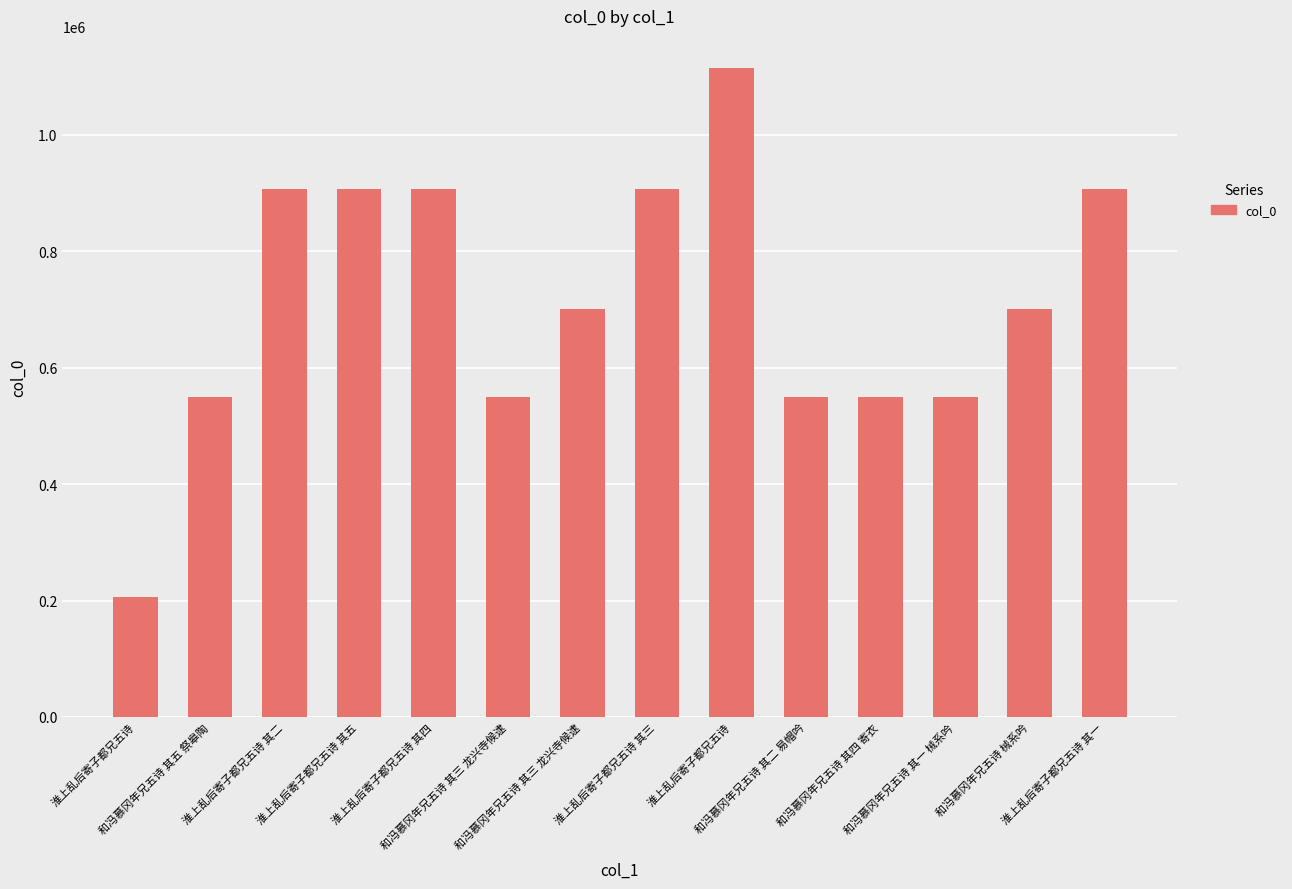

The chart shows a value of 700804 at 和冯慕冈年兄五诗 其三 龙兴寺候逮. True or false?

True